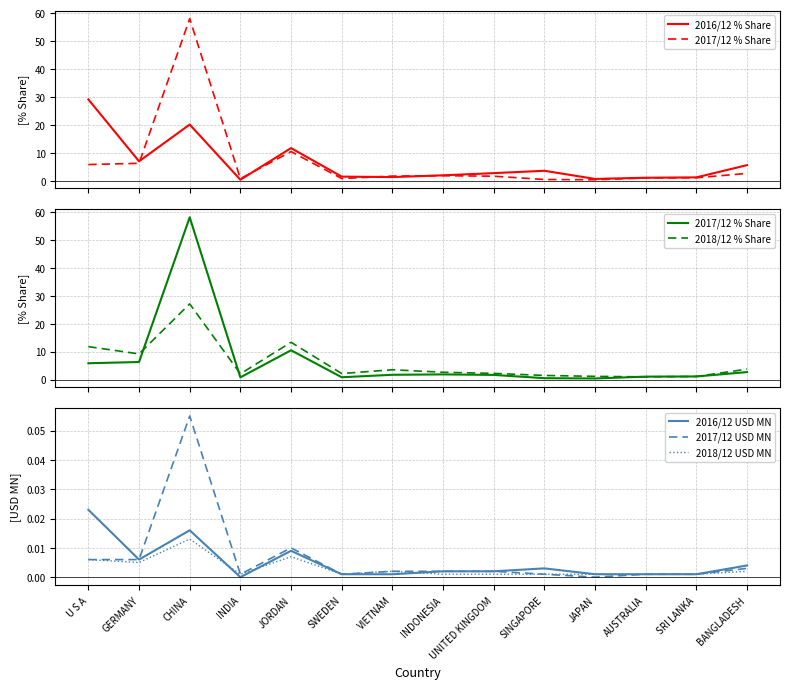

What is the difference between the 2018/12 % Share values at INDONESIA and GERMANY?

6.6